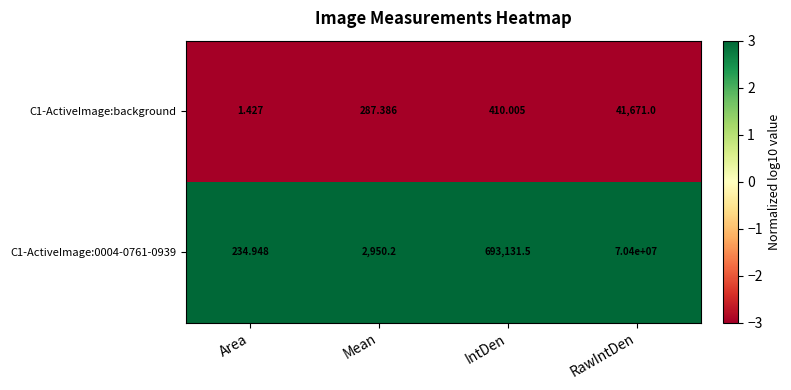

What is the spread (max minus min) of values at RawIntDen?

70358329.0